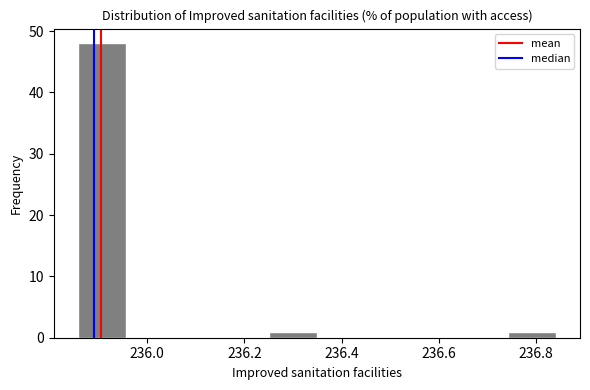

Reading left to right, list every bar in this chart as the range it spans on the x-axis followed by its height. Neither the bar edges nor the heights are printed on the chart, so give them approximately, as read against the axes.

235.86 to 235.96: 48
235.96 to 236.06: 0
236.06 to 236.16: 0
236.16 to 236.26: 0
236.26 to 236.34: 1
236.34 to 236.44: 0
236.44 to 236.54: 0
236.54 to 236.64: 0
236.64 to 236.74: 0
236.74 to 236.84: 1